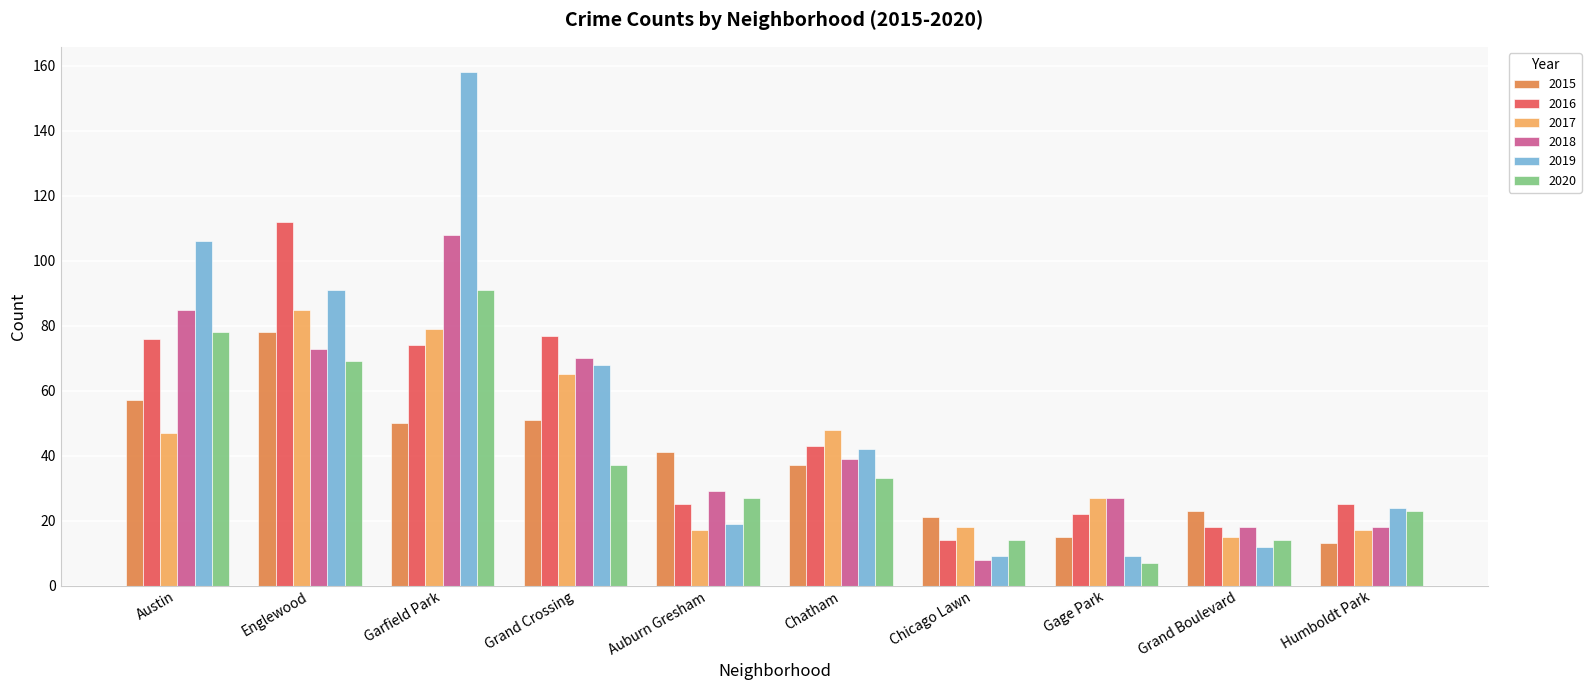

Is the value of 2018 at Austin greater than the value of 2015 at Garfield Park?

Yes